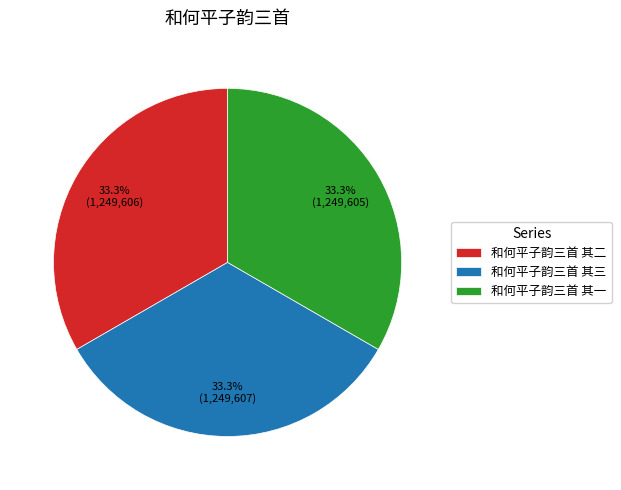

Is there any slice that represents more than half of the pie?

No